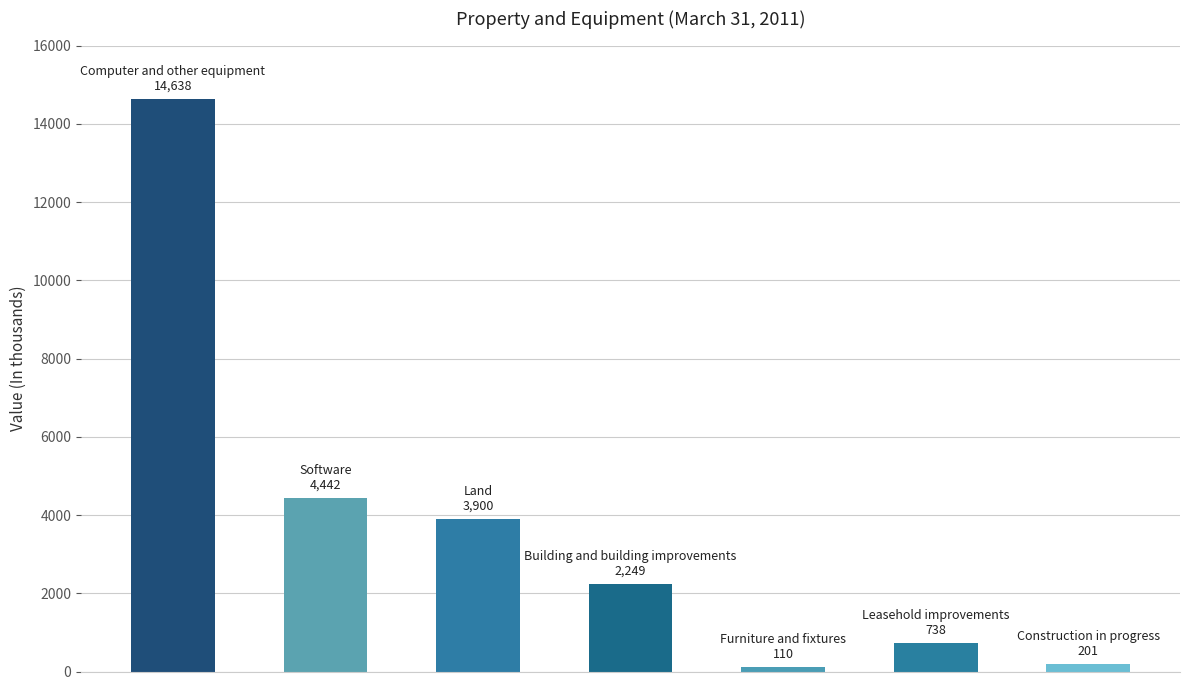

What is the maximum value shown in the chart?

14638